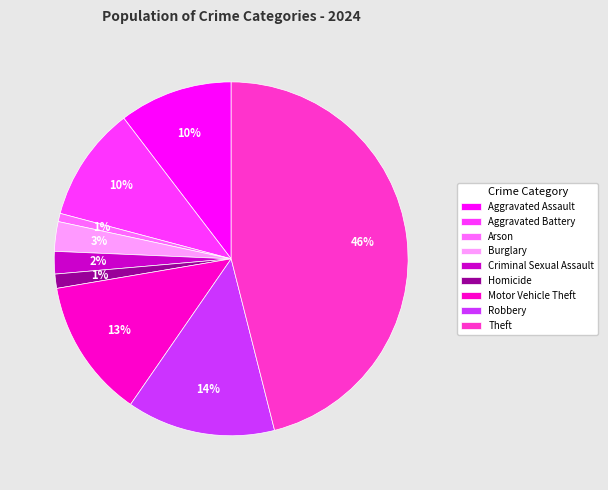

Does Aggravated Battery account for over 50% of the chart?

No